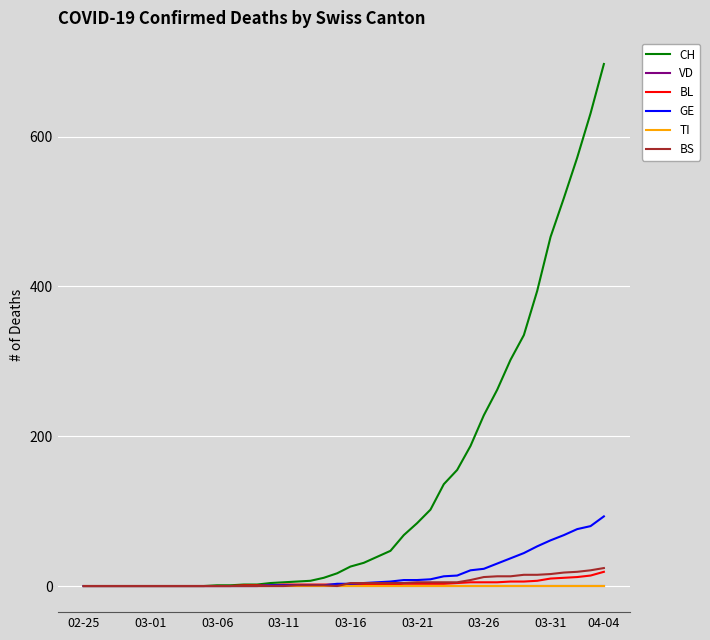

Reading left to right, list all the values displayed in this chart.

CH: 0	0	0	0	0	0	0	0	0	0	1	1	2	2	4	5	6	7	11	17	26	31	39	47	68	84	102	136	155	187	228	262	302	335	394	466	518	572	631	697
VD: 0	0	0	0	0	0	0	0	0	0	0	0	0	0	0	0	0	0	0	0	0	0	0	0	0	0	0	0	0	0	0	0	0	0	0	0	0	0	0	0
BL: 0	0	0	0	0	0	0	0	0	0	0	0	1	1	1	2	2	2	2	2	2	2	2	2	3	3	3	3	4	5	5	5	6	6	7	10	11	12	14	19
GE: 0	0	0	0	0	0	0	0	0	0	0	0	0	0	1	1	1	1	1	3	3	4	5	6	8	8	9	13	14	21	23	30	37	44	53	61	68	76	80	93
TI: 0	0	0	0	0	0	0	0	0	0	0	0	0	0	0	0	0	0	0	0	0	0	0	0	0	0	0	0	0	0	0	0	0	0	0	0	0	0	0	0
BS: 0	0	0	0	0	0	0	0	0	0	0	0	0	0	0	0	1	1	1	0	4	4	4	4	4	5	5	5	5	8	12	13	13	15	15	16	18	19	21	24